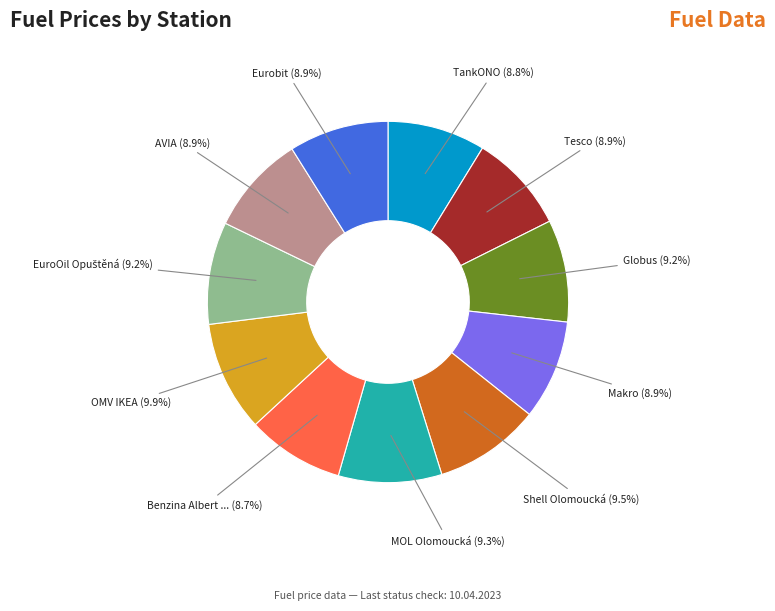

Is there a majority slice in this chart?

No